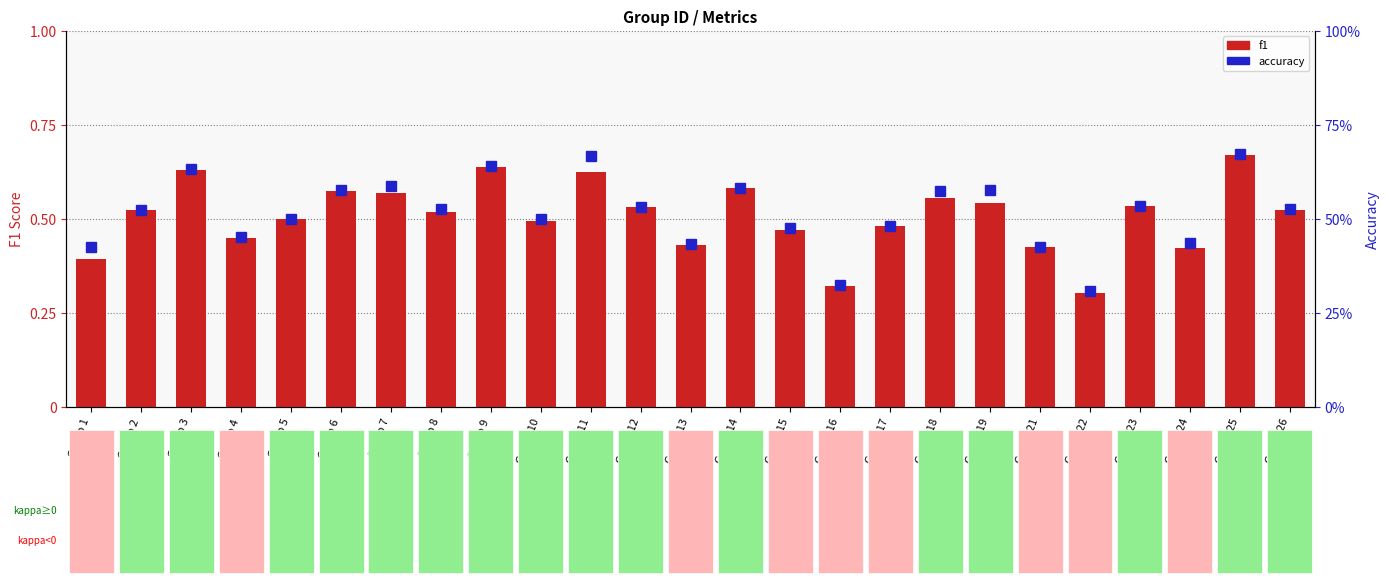

At which category does the chart reach its peak across all series?

Group 25